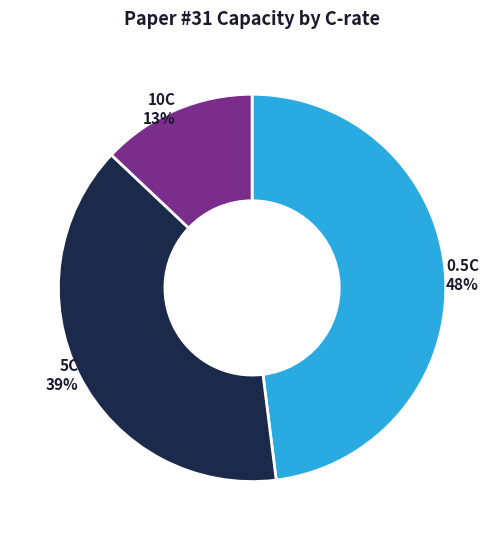

To the nearest percent, what is the average slice percentage?

33%